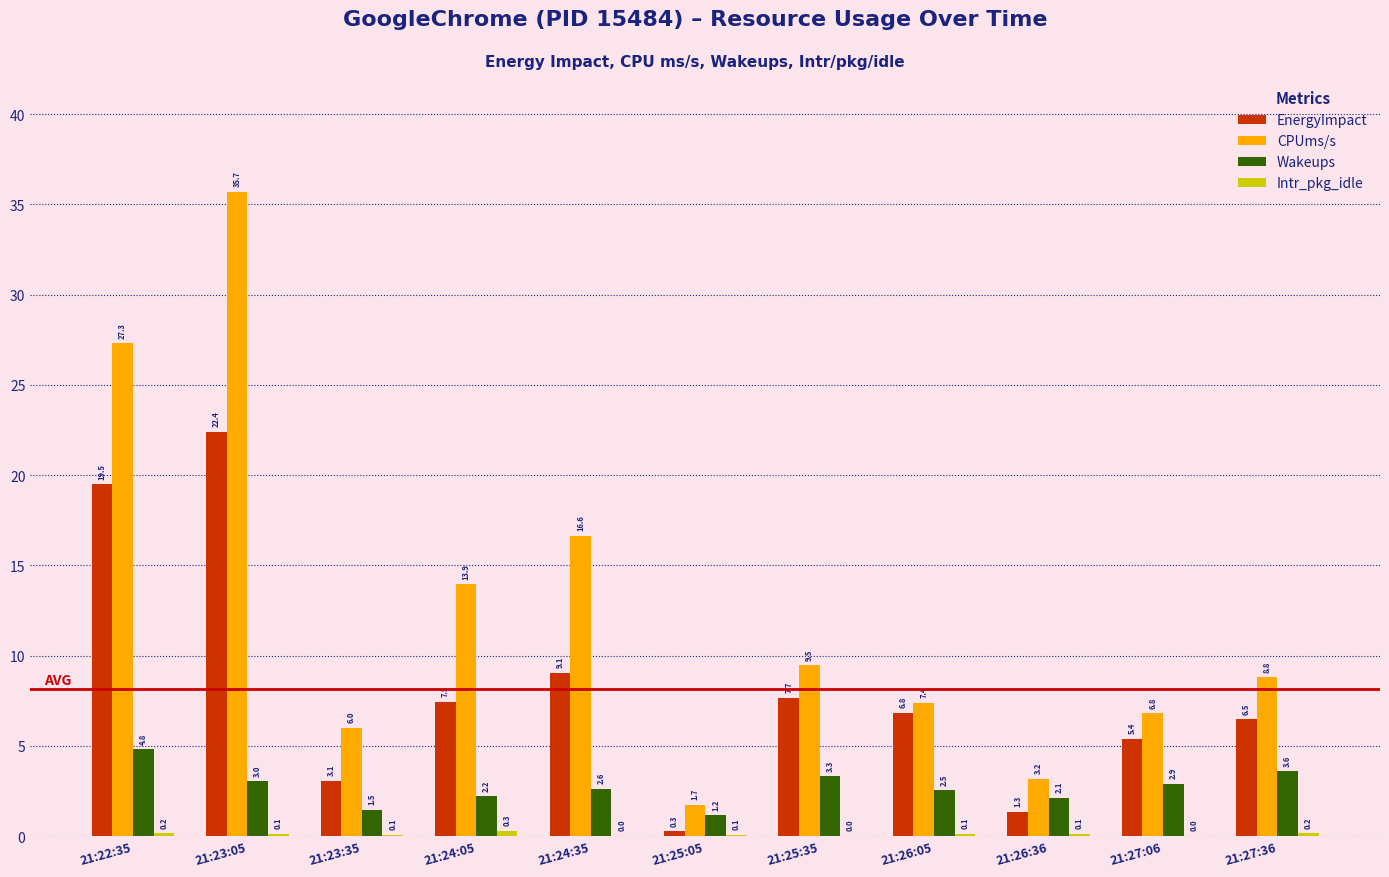

The EnergyImpact series shows 3.1 at 21:23:35. True or false?

True